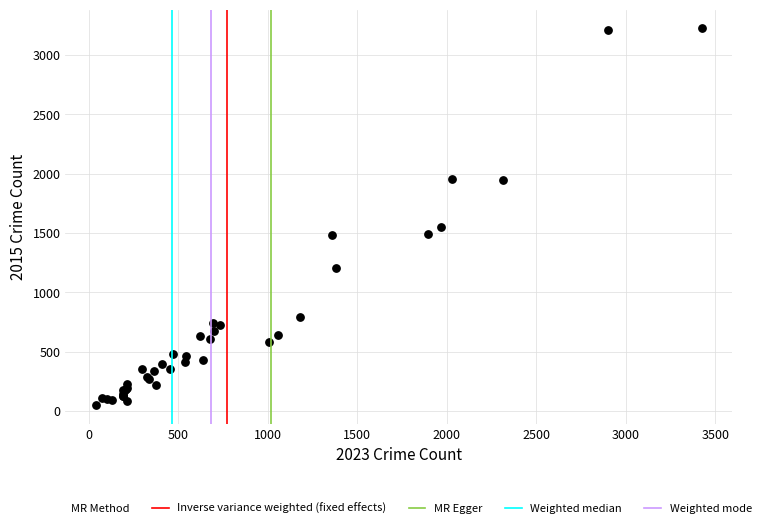

What Y value in the scatter plot is closest to 1638?

1547